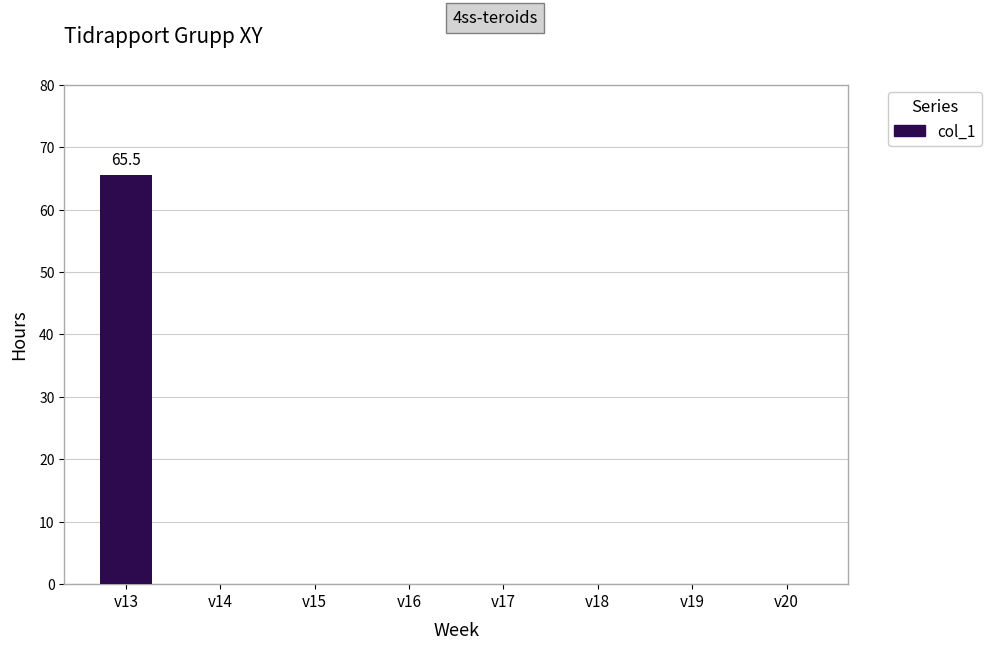

What is the sum of the values at v13 and v17?

65.5